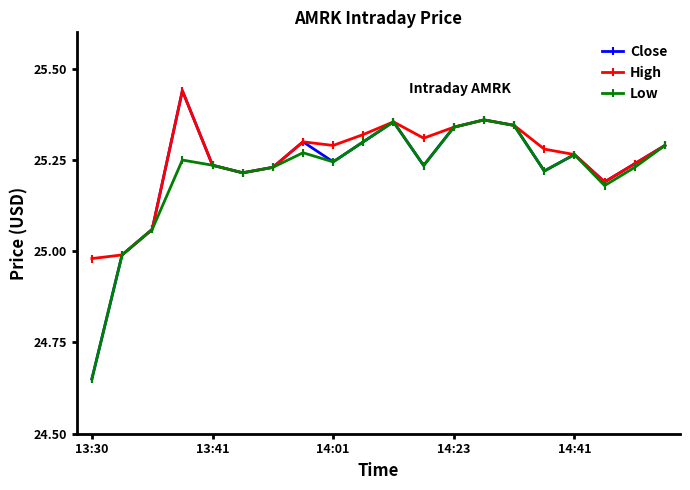

Which series has the widest spread of values?

Close